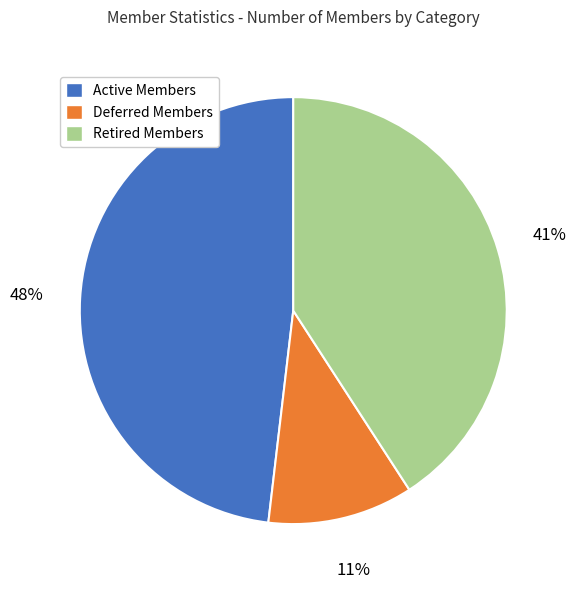

Which slice is the smallest?

Deferred Members